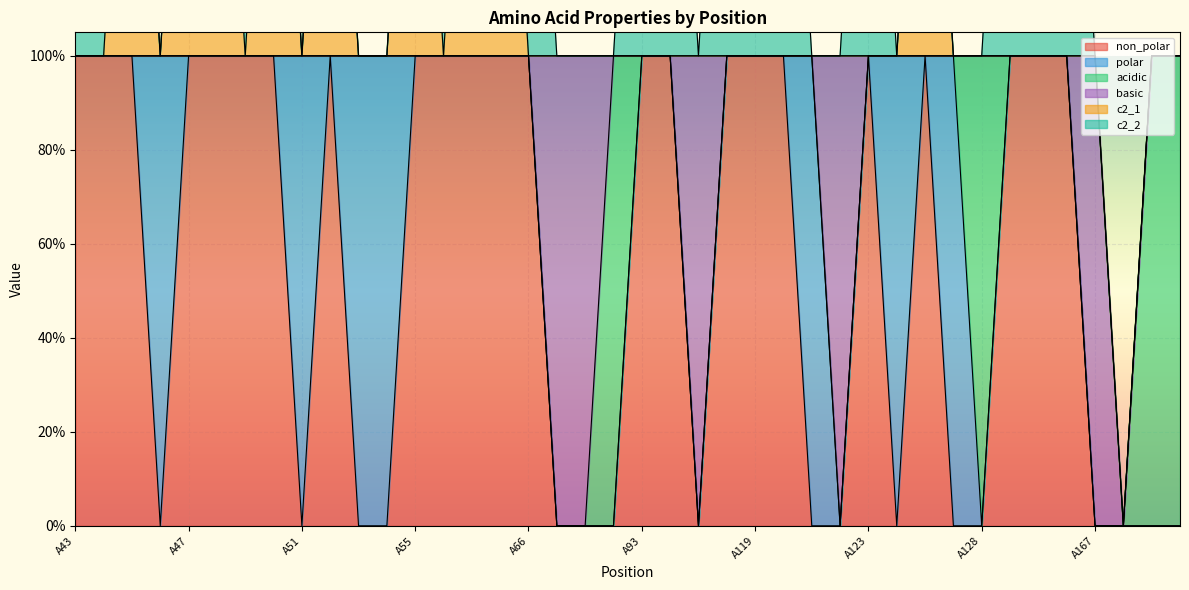

Between A51 and A63, which is larger?

A63